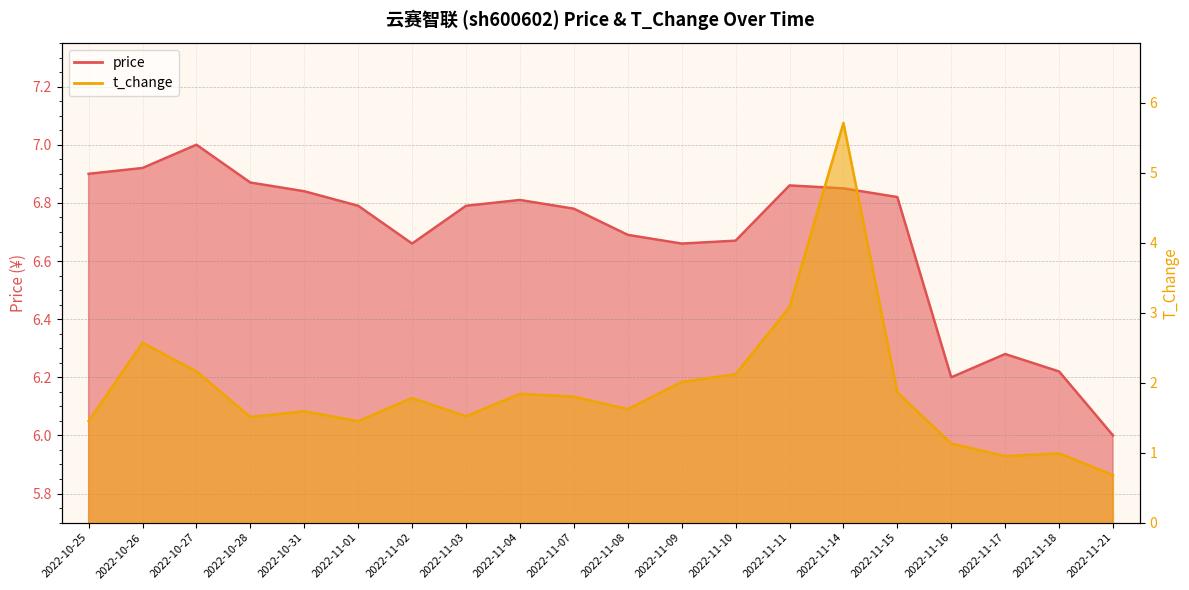

Rank the series at 2022-10-31 from lowest to highest value.

t_change, price